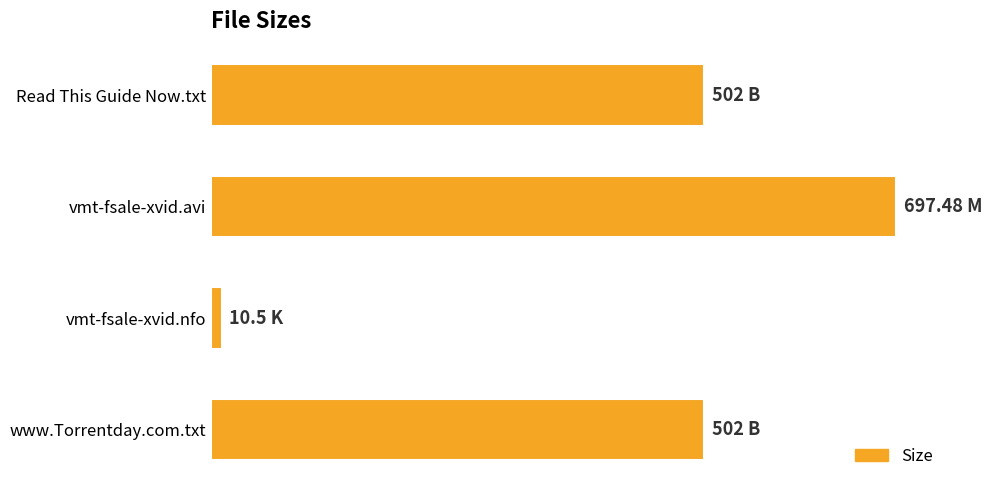

At which category does the chart reach its peak across all series?

vmt-fsale-xvid.avi